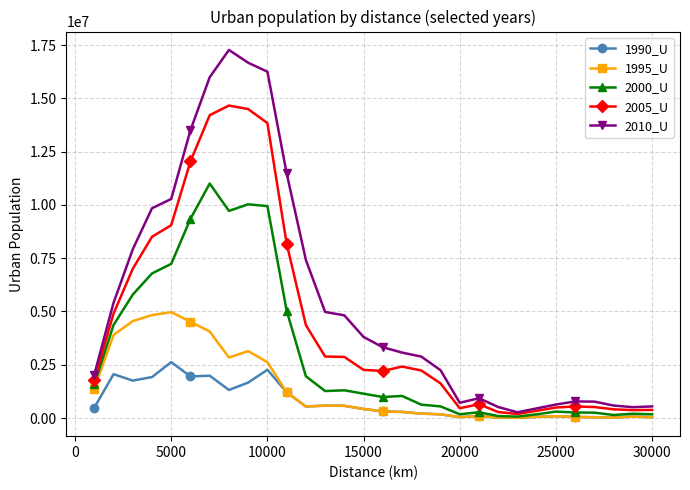

What is the minimum value for 2000_U?

65112